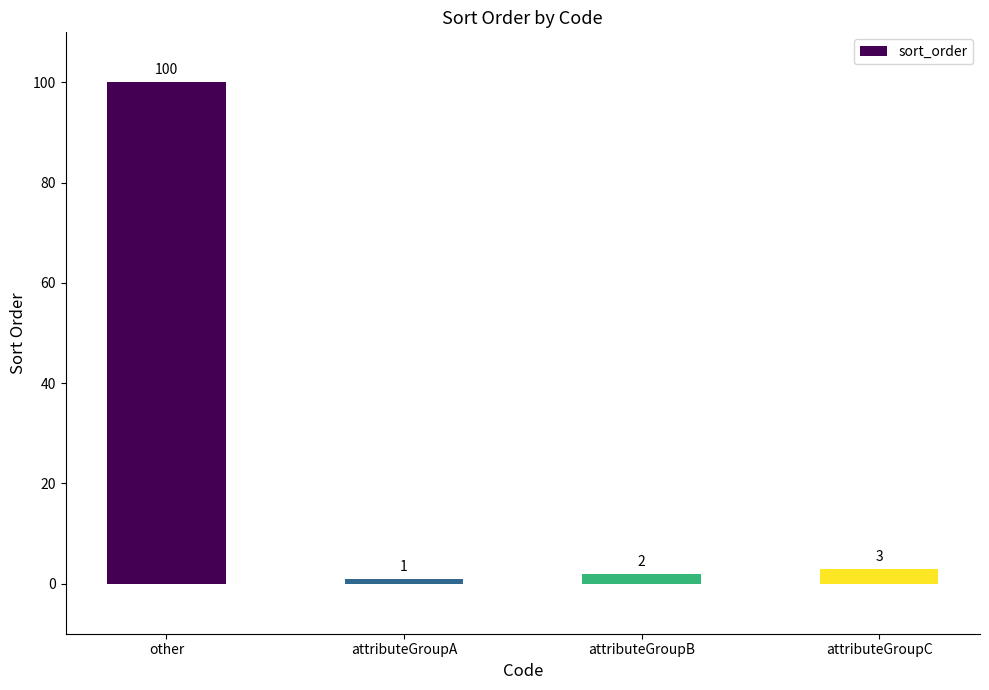

What is the value of the 1st bar from the left?

100